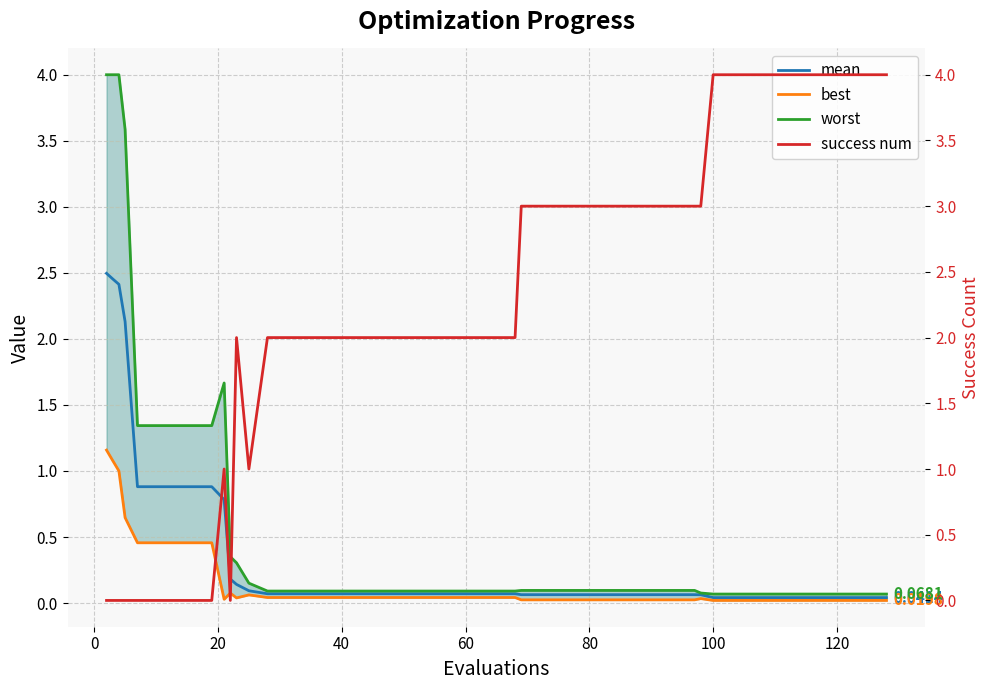

True or false: worst and best intersect in this chart.

False